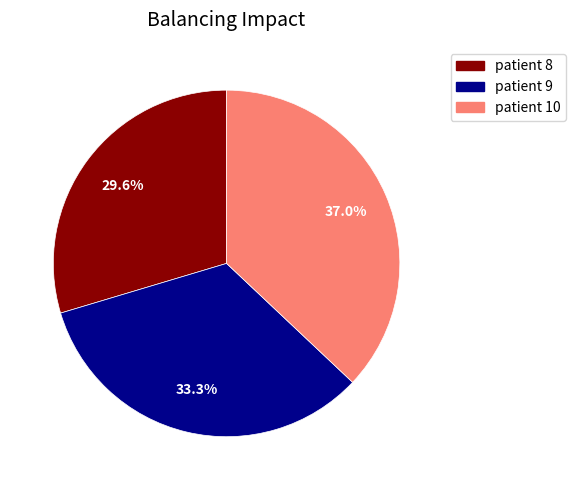

What is the largest slice in the pie chart?

patient 10